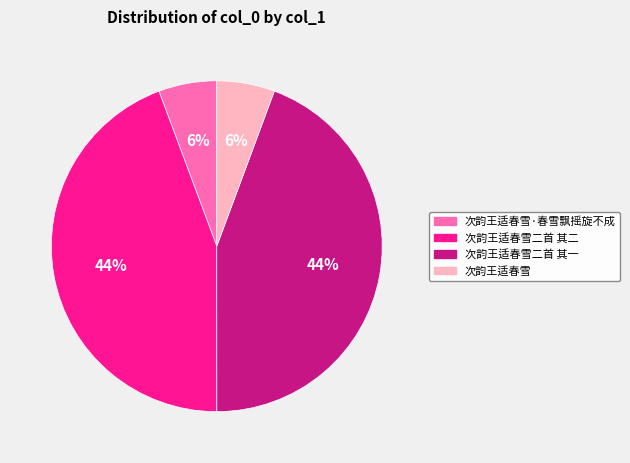

To the nearest percent, what is the average slice percentage?

25%